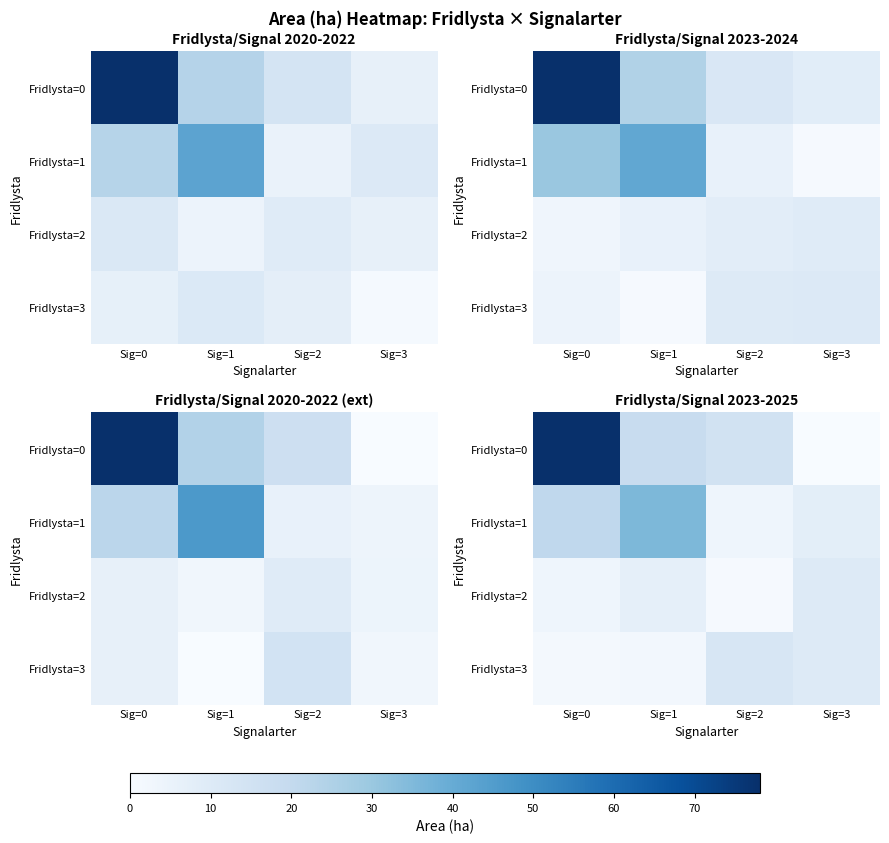

At which category is the sum across all series the highest?

Sig=0